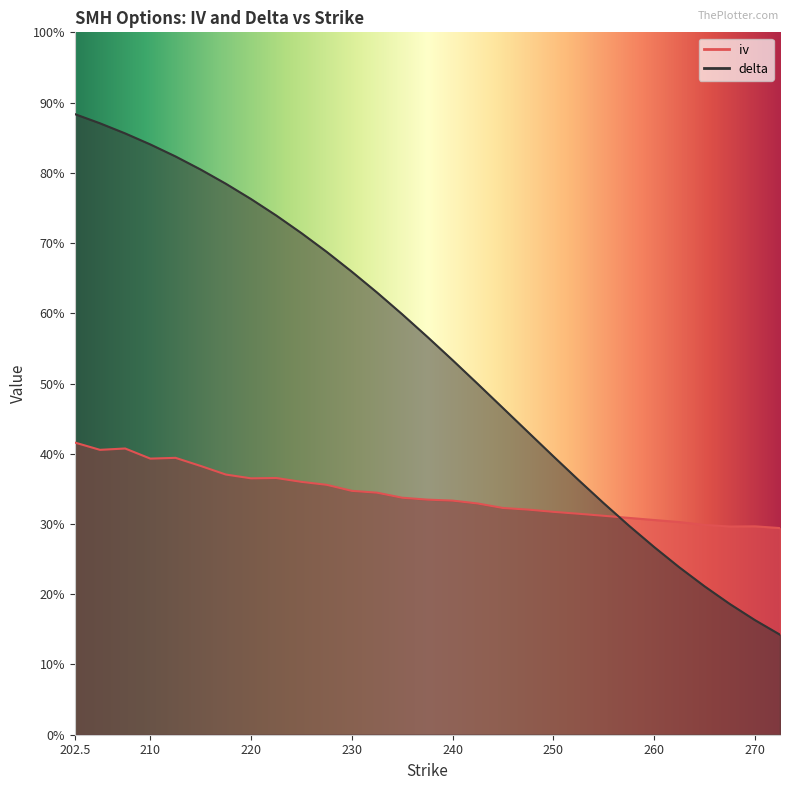

After their last crossing, which series has the higher values: iv or delta?

iv